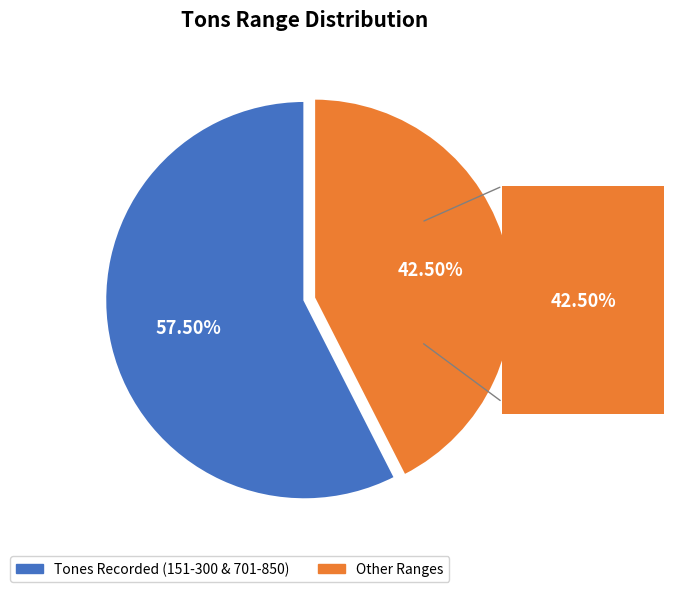

What is the smallest slice in the pie chart?

Other Ranges